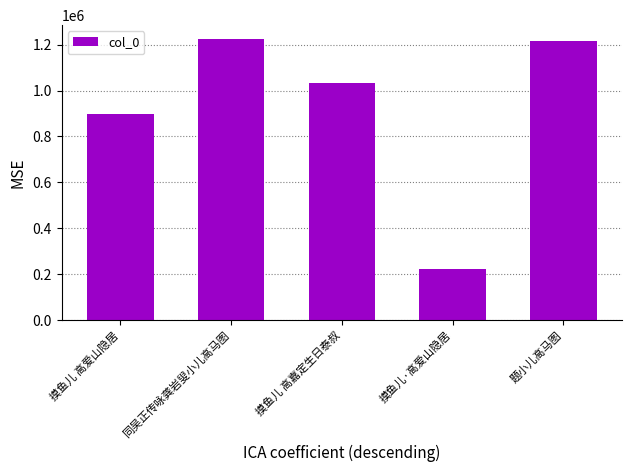

Between 题小儿高马图 and 摸鱼儿·高爱山隐居, which is larger?

题小儿高马图